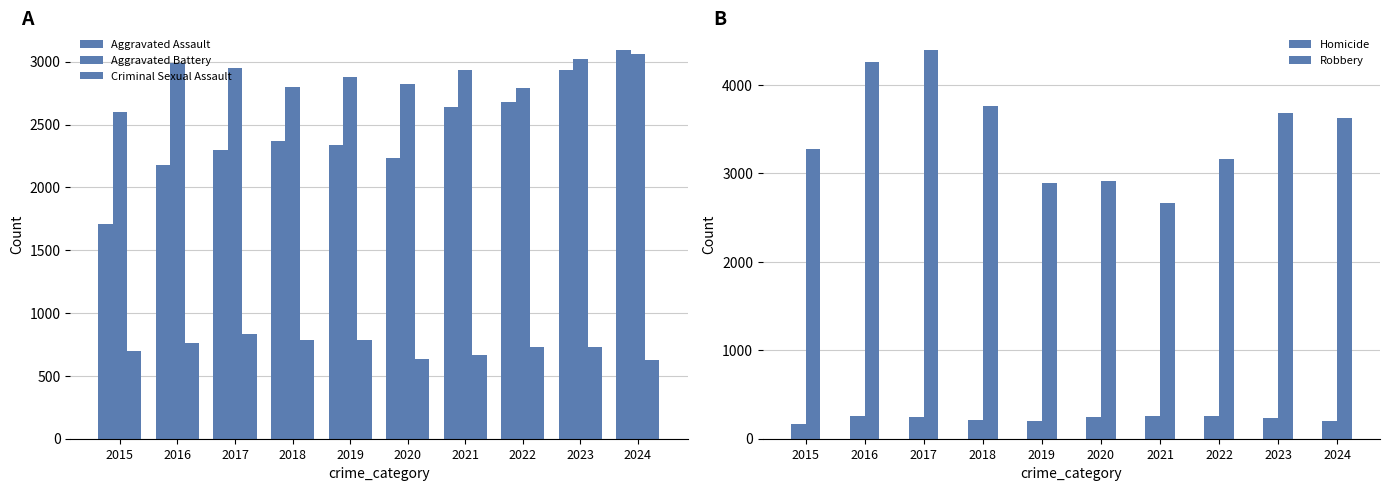

Reading left to right, transcribe all the data shown in this chart.

Aggravated Assault: 2015=1707	2016=2181	2017=2295	2018=2372	2019=2338	2020=2234	2021=2642	2022=2677	2023=2938	2024=3096
Aggravated Battery: 2015=2598	2016=2992	2017=2951	2018=2803	2019=2881	2020=2825	2021=2935	2022=2788	2023=3025	2024=3063
Criminal Sexual Assault: 2015=701	2016=759	2017=836	2018=788	2019=787	2020=636	2021=666	2022=727	2023=728	2024=629
Homicide: 2015=170	2016=255	2017=251	2018=209	2019=196	2020=249	2021=257	2022=257	2023=239	2024=205
Robbery: 2015=3279	2016=4260	2017=4399	2018=3766	2019=2895	2020=2912	2021=2661	2022=3161	2023=3684	2024=3628